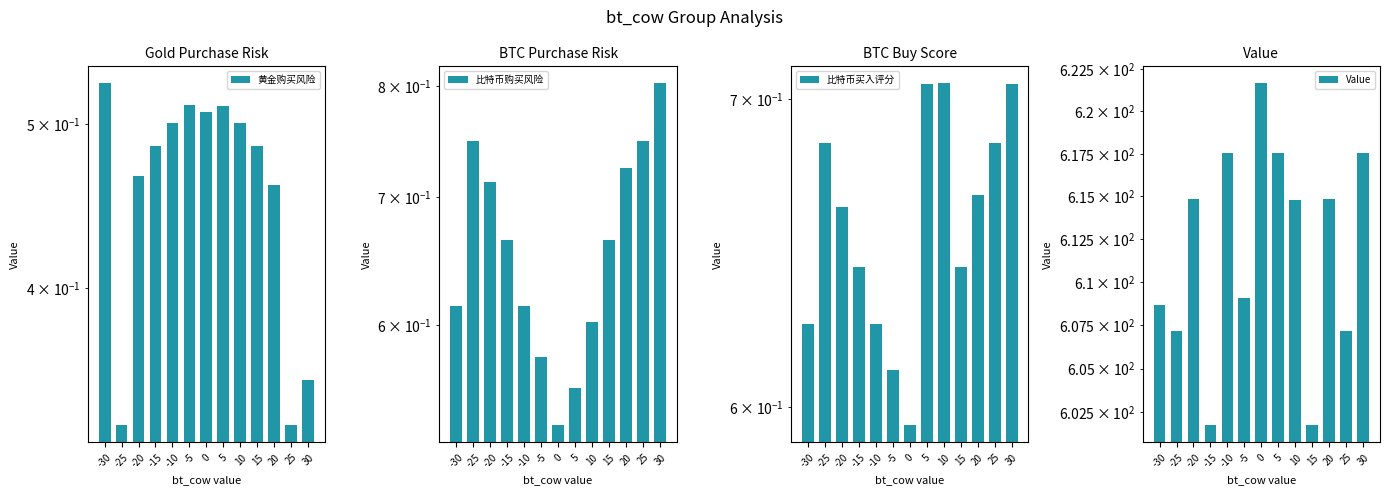

What is the value of the 比特币买入评分 bar at the 5th from the left?

0.6